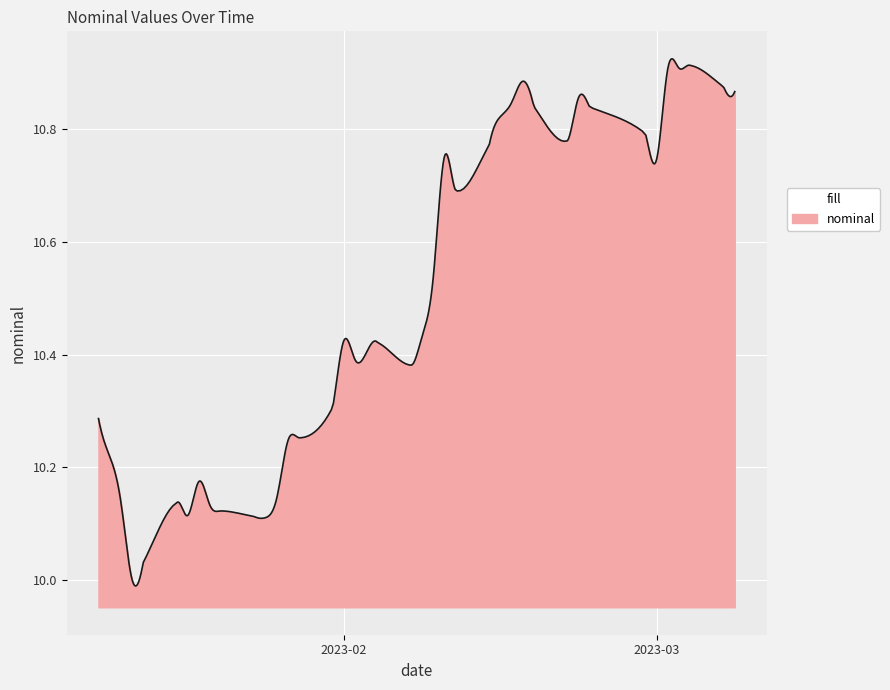

Does the chart display data point markers on the line(s)?

No